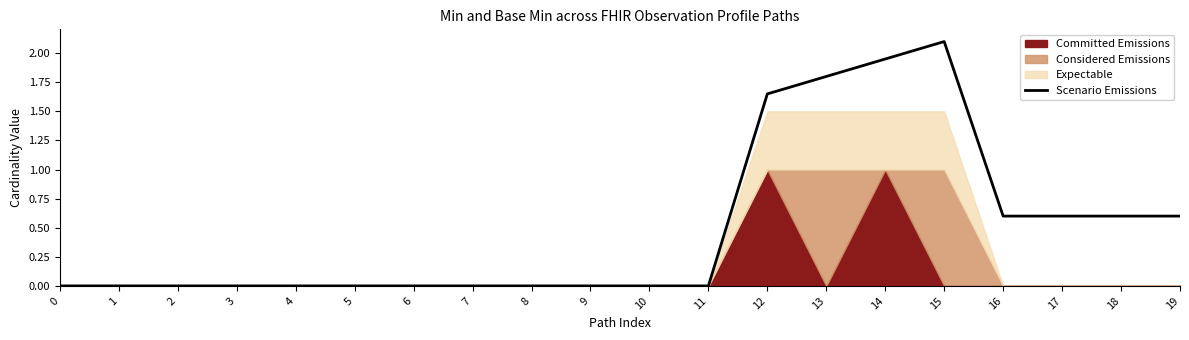

True or false: there are more than 0 points higher than both neighbors.

True